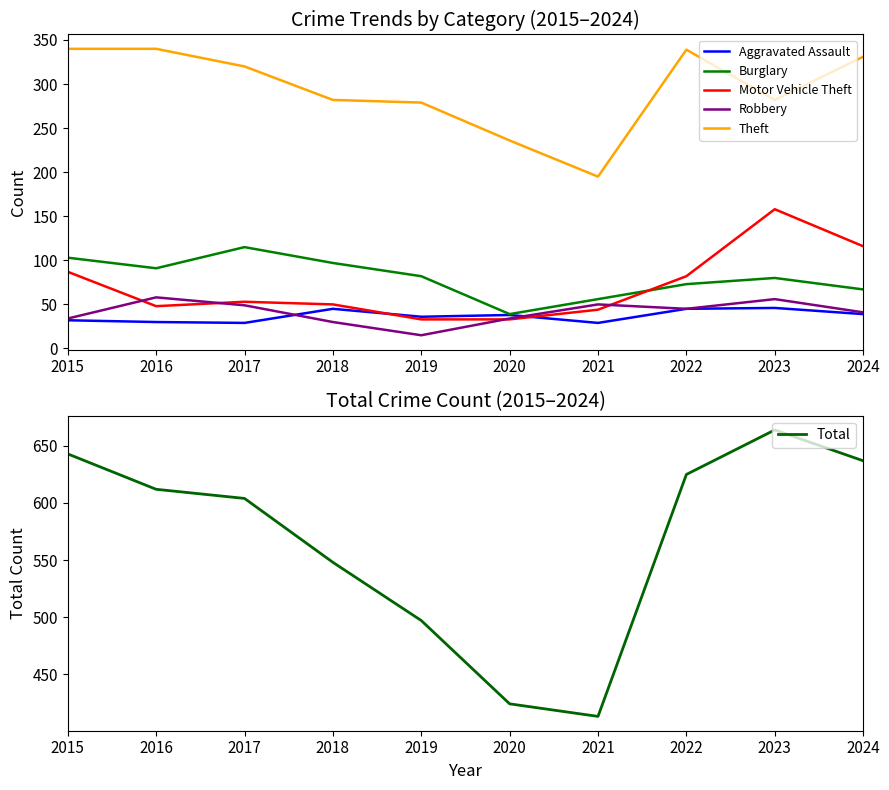

True or false: Theft and Motor Vehicle Theft intersect in this chart.

False